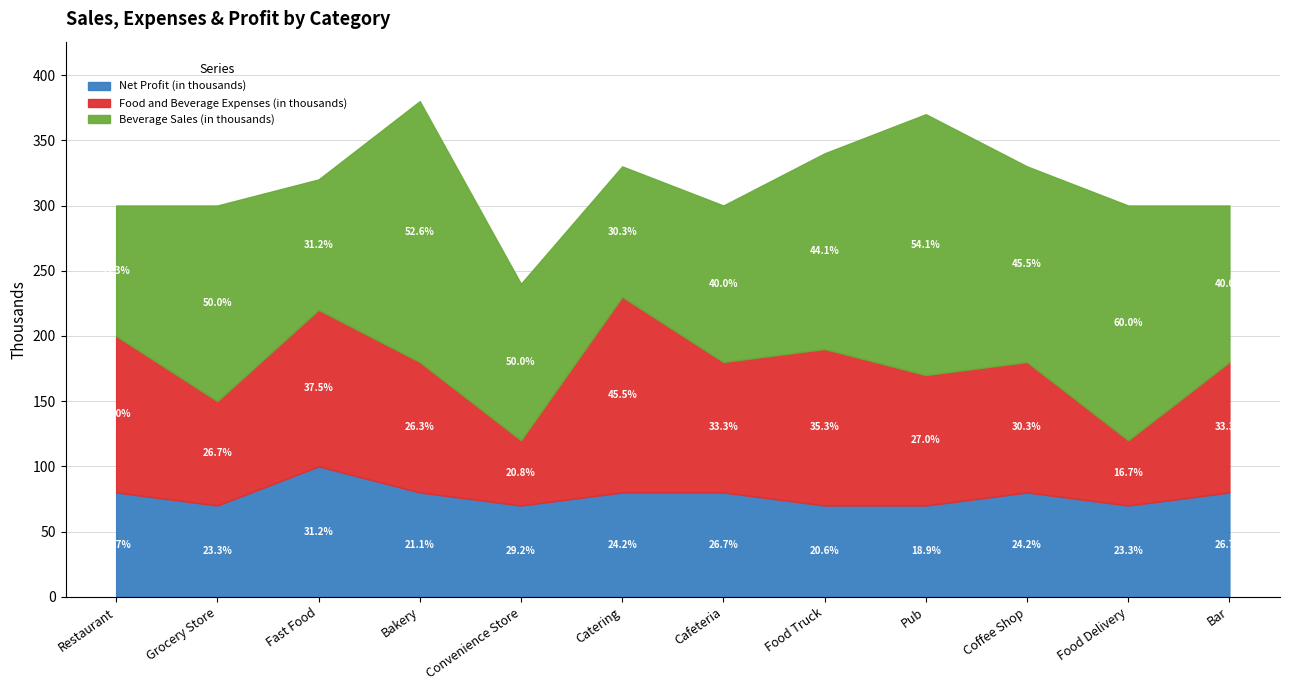

Which series ends up on top after the final intersection of Net Profit (in thousands) and Food and Beverage Expenses (in thousands)?

Food and Beverage Expenses (in thousands)